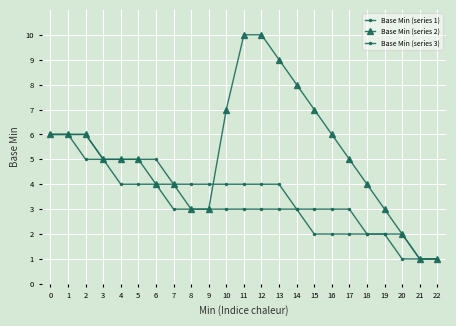

How many categories are shown in the chart?

23